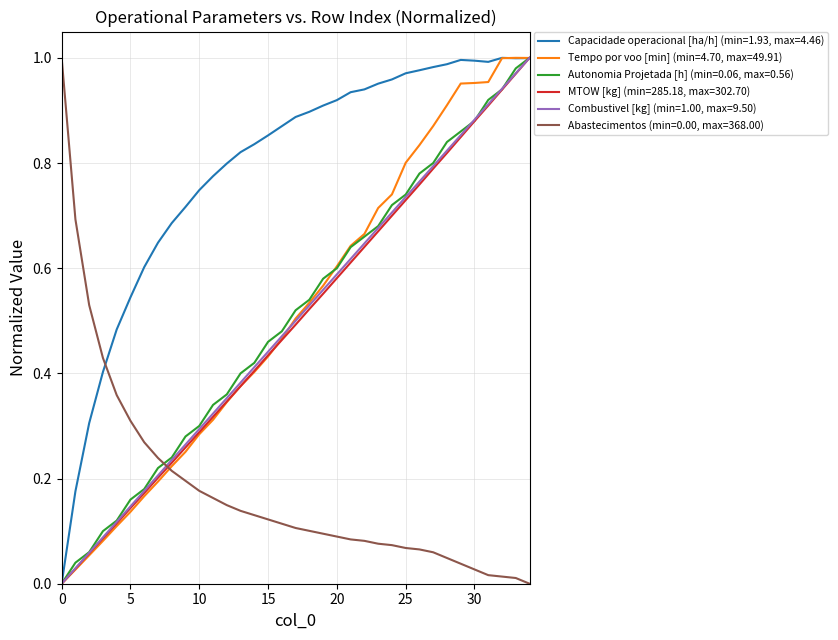

True or false: Capacidade operacional [ha/h] (min=1.93, max=4.46) and Abastecimentos (min=0.00, max=368.00) intersect in this chart.

True